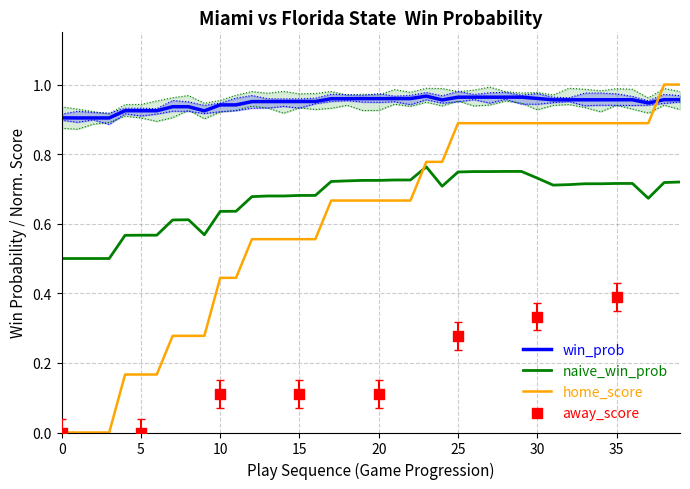

What is the minimum value for naive_win_prob?

0.5